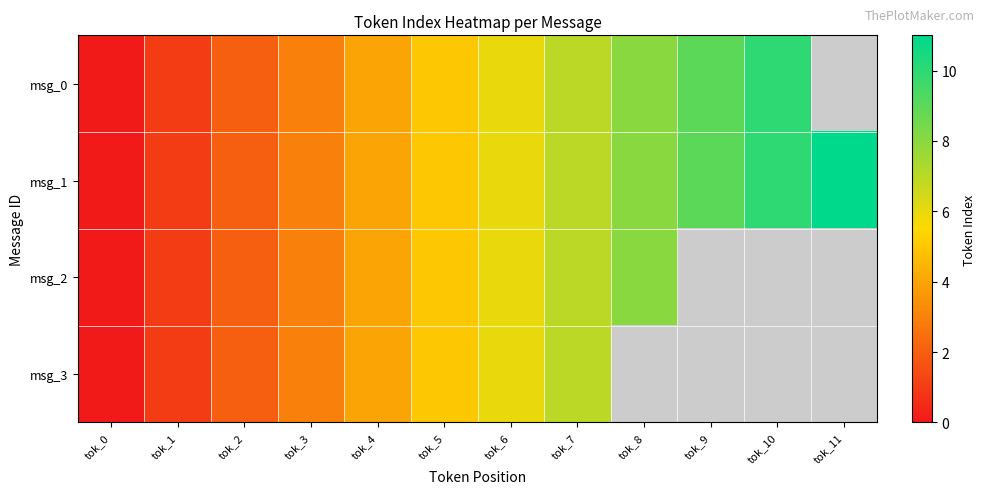

Count the number of data series in this chart.

4